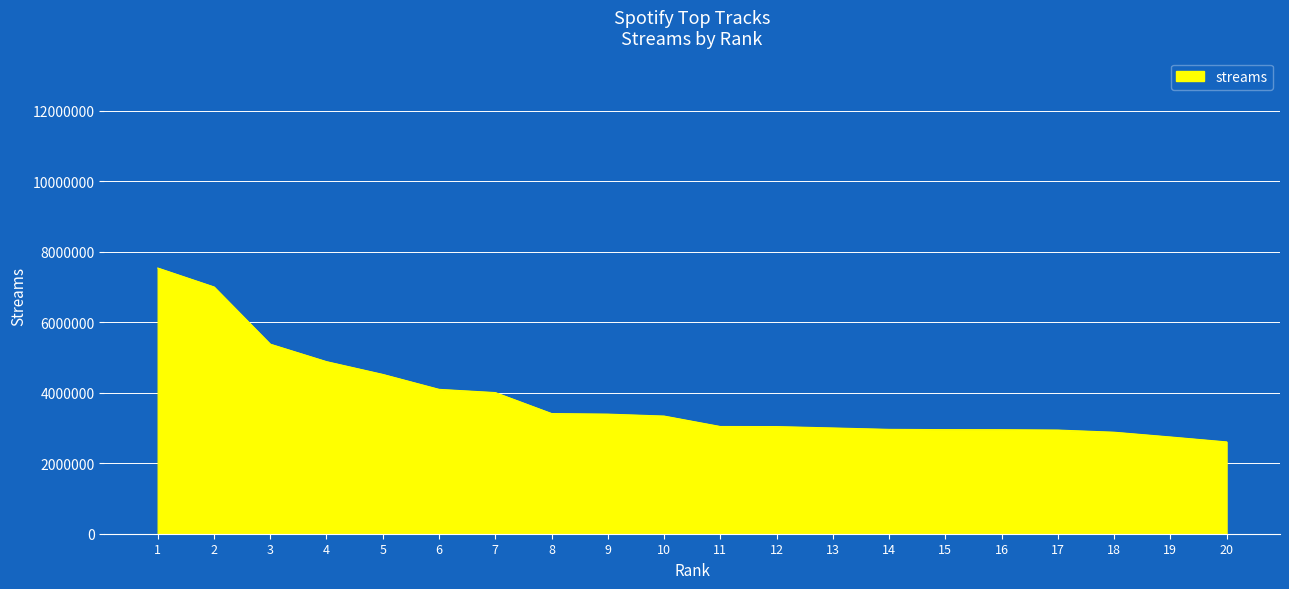

What is the difference between the maximum and minimum values?

4931157